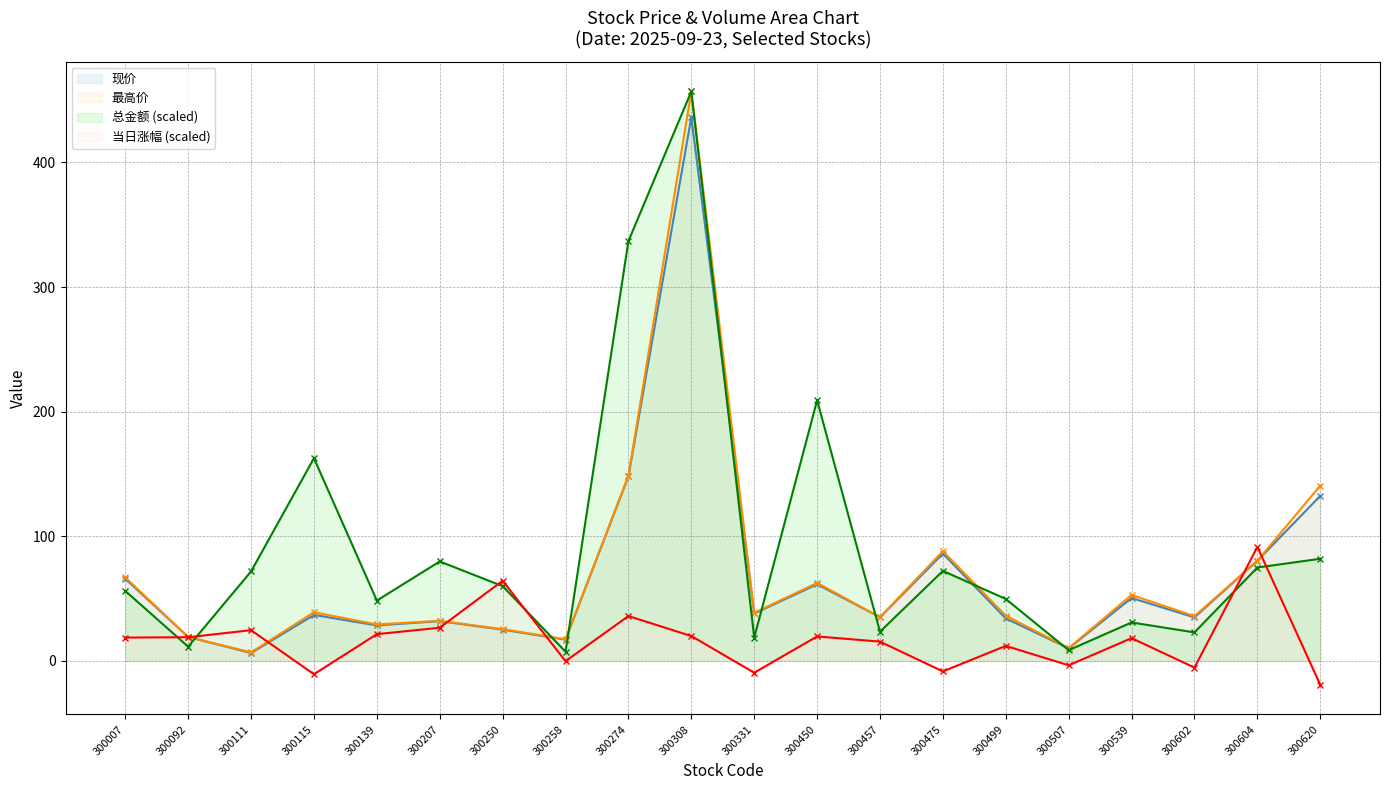

How many data points does each series have?

20